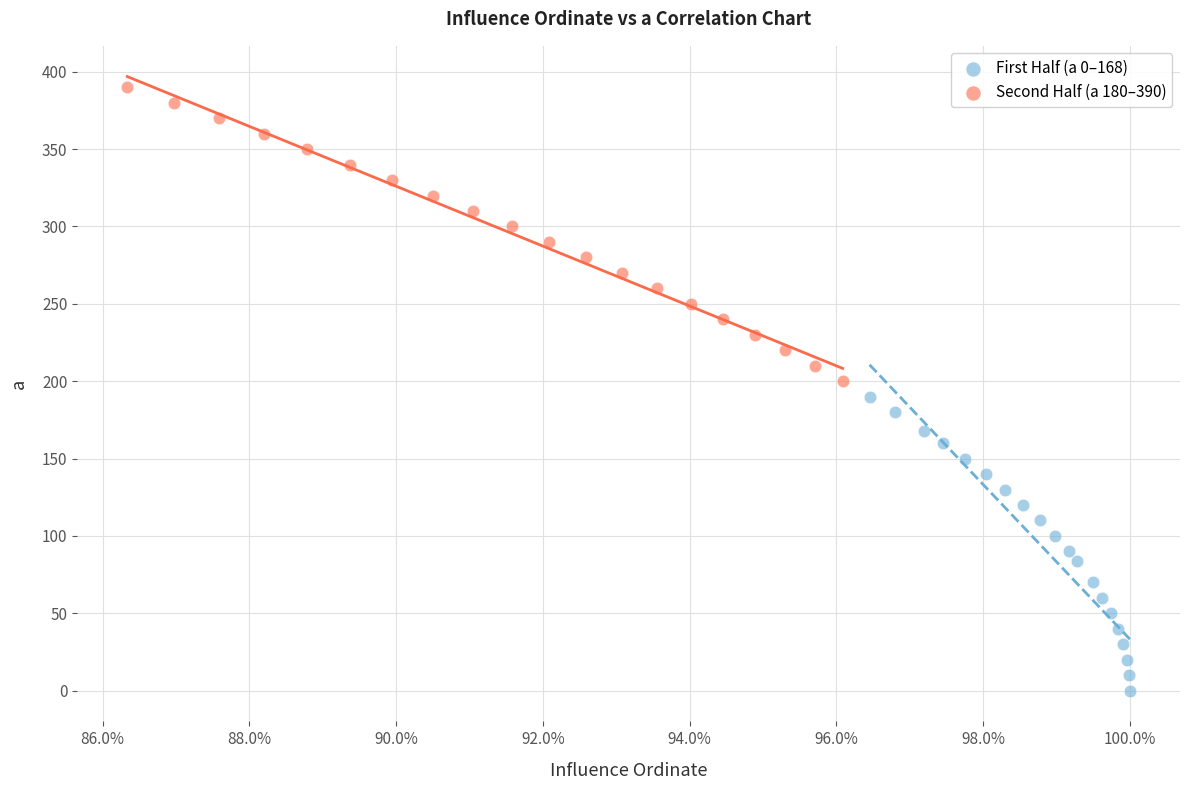

Which series reaches the maximum Y coordinate?

Second Half (a 180–390)